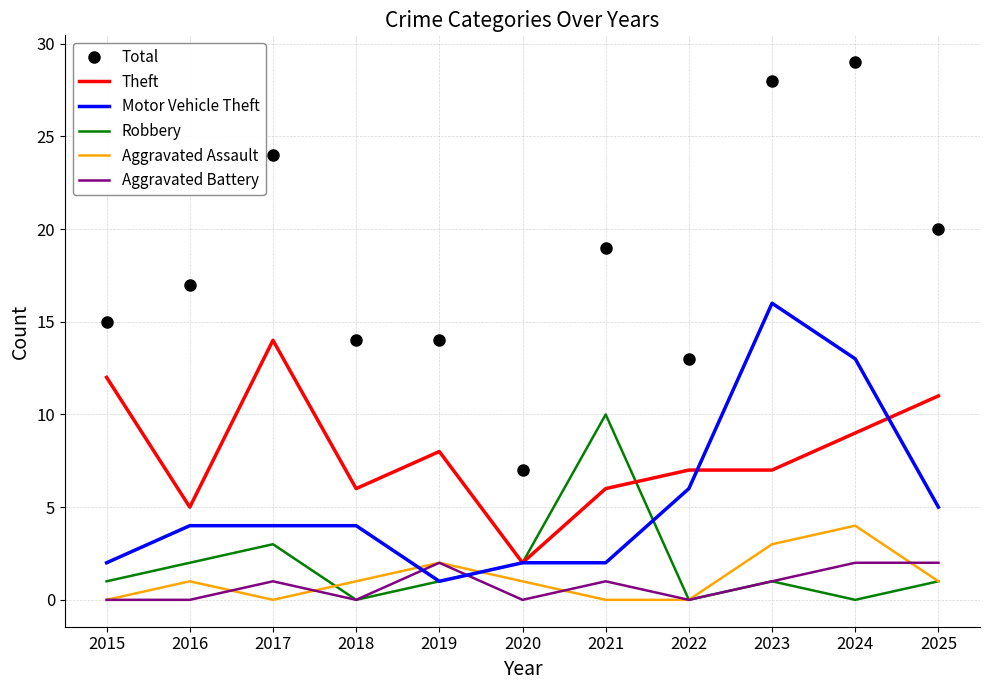

At which category does the chart reach its peak across all series?

2024